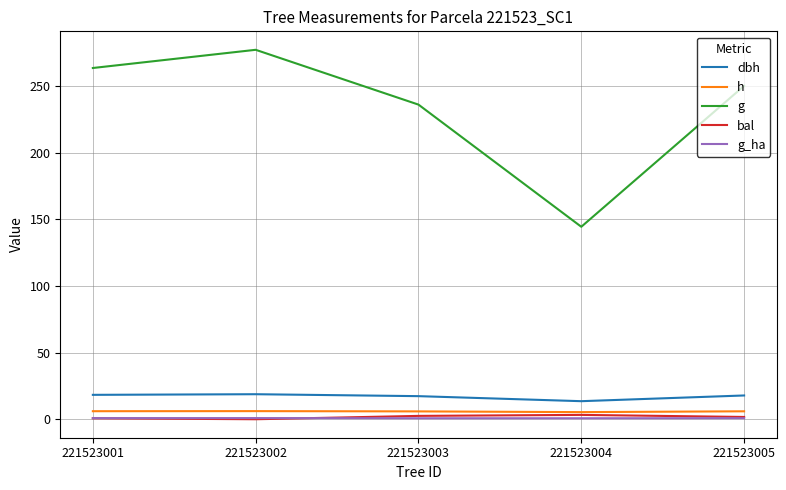

Which series has the largest total across all categories?

g